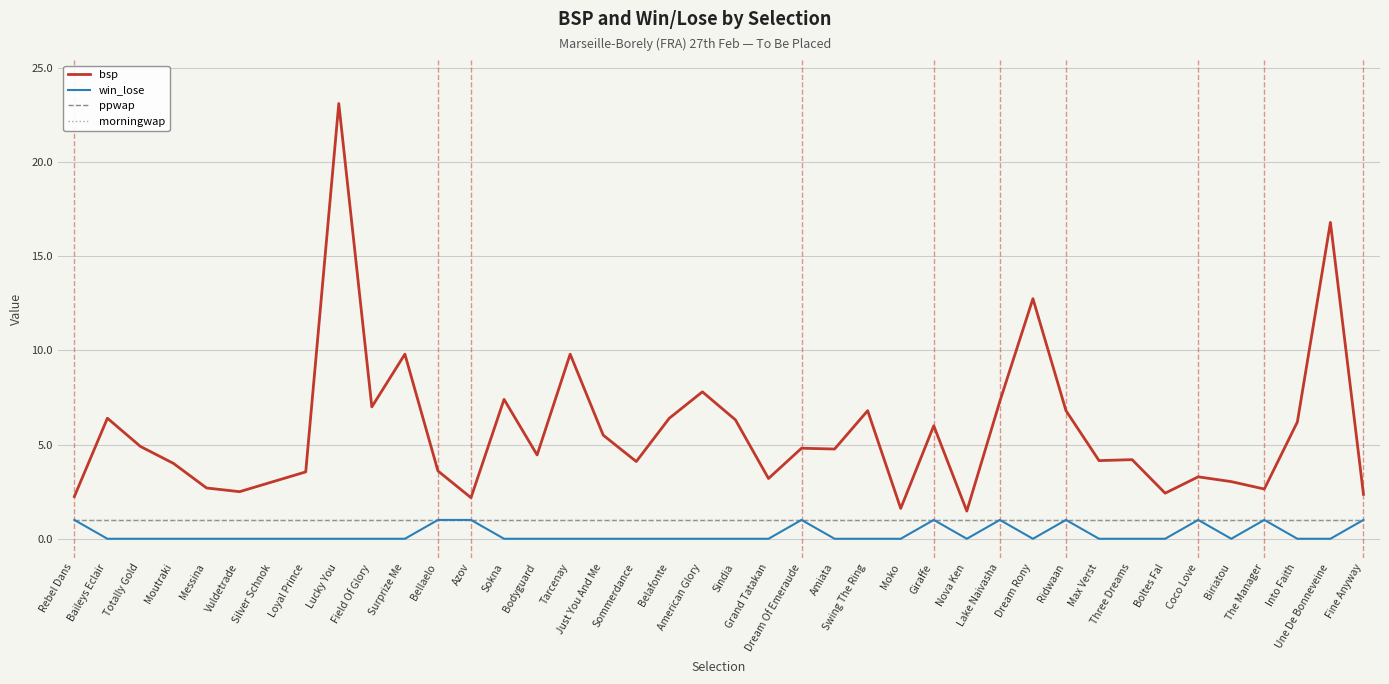

Reading right to left, transcribe all the data shown in this chart.

bsp: Fine Anyway=2.4	Une De Bonneveine=16.8	Into Faith=6.2	The Manager=2.6	Biriatou=3.0	Coco Love=3.3	Boltes Fal=2.4	Three Dreams=4.2	Max Verst=4.1	Ridwaan=6.8	Dream Rony=12.7	Lake Naivasha=7.3	Nova Ken=1.5	Giraffe=6.0	Moko=1.6	Swing The Ring=6.8	Amiata=4.8	Dream Of Emeraude=4.8	Grand Tatakan=3.2	Sindia=6.3	American Glory=7.8	Belafonte=6.4	Sommerdance=4.1	Just You And Me=5.5	Tarcenay=9.8	Bodyguard=4.5	Sokna=7.4	Azov=2.2	Bellaelo=3.6	Surprize Me=9.8	Field Of Glory=7.0	Lucky You=23.1	Loyal Prince=3.5	Silver Schnok=3.0	Vuldetrade=2.5	Messina=2.7	Moutraki=4.0	Totally Gold=4.9	Baileys Eclair=6.4	Rebel Dans=2.2
win_lose: Fine Anyway=1.0	Une De Bonneveine=0.0	Into Faith=0.0	The Manager=1.0	Biriatou=0.0	Coco Love=1.0	Boltes Fal=0.0	Three Dreams=0.0	Max Verst=0.0	Ridwaan=1.0	Dream Rony=0.0	Lake Naivasha=1.0	Nova Ken=0.0	Giraffe=1.0	Moko=0.0	Swing The Ring=0.0	Amiata=0.0	Dream Of Emeraude=1.0	Grand Tatakan=0.0	Sindia=0.0	American Glory=0.0	Belafonte=0.0	Sommerdance=0.0	Just You And Me=0.0	Tarcenay=0.0	Bodyguard=0.0	Sokna=0.0	Azov=1.0	Bellaelo=1.0	Surprize Me=0.0	Field Of Glory=0.0	Lucky You=0.0	Loyal Prince=0.0	Silver Schnok=0.0	Vuldetrade=0.0	Messina=0.0	Moutraki=0.0	Totally Gold=0.0	Baileys Eclair=0.0	Rebel Dans=1.0
ppwap: Fine Anyway=1.0	Une De Bonneveine=1.0	Into Faith=1.0	The Manager=1.0	Biriatou=1.0	Coco Love=1.0	Boltes Fal=1.0	Three Dreams=1.0	Max Verst=1.0	Ridwaan=1.0	Dream Rony=1.0	Lake Naivasha=1.0	Nova Ken=1.0	Giraffe=1.0	Moko=1.0	Swing The Ring=1.0	Amiata=1.0	Dream Of Emeraude=1.0	Grand Tatakan=1.0	Sindia=1.0	American Glory=1.0	Belafonte=1.0	Sommerdance=1.0	Just You And Me=1.0	Tarcenay=1.0	Bodyguard=1.0	Sokna=1.0	Azov=1.0	Bellaelo=1.0	Surprize Me=1.0	Field Of Glory=1.0	Lucky You=1.0	Loyal Prince=1.0	Silver Schnok=1.0	Vuldetrade=1.0	Messina=1.0	Moutraki=1.0	Totally Gold=1.0	Baileys Eclair=1.0	Rebel Dans=1.0
morningwap: Fine Anyway=1.0	Une De Bonneveine=1.0	Into Faith=1.0	The Manager=1.0	Biriatou=1.0	Coco Love=1.0	Boltes Fal=1.0	Three Dreams=1.0	Max Verst=1.0	Ridwaan=1.0	Dream Rony=1.0	Lake Naivasha=1.0	Nova Ken=1.0	Giraffe=1.0	Moko=1.0	Swing The Ring=1.0	Amiata=1.0	Dream Of Emeraude=1.0	Grand Tatakan=1.0	Sindia=1.0	American Glory=1.0	Belafonte=1.0	Sommerdance=1.0	Just You And Me=1.0	Tarcenay=1.0	Bodyguard=1.0	Sokna=1.0	Azov=1.0	Bellaelo=1.0	Surprize Me=1.0	Field Of Glory=1.0	Lucky You=1.0	Loyal Prince=1.0	Silver Schnok=1.0	Vuldetrade=1.0	Messina=1.0	Moutraki=1.0	Totally Gold=1.0	Baileys Eclair=1.0	Rebel Dans=1.0